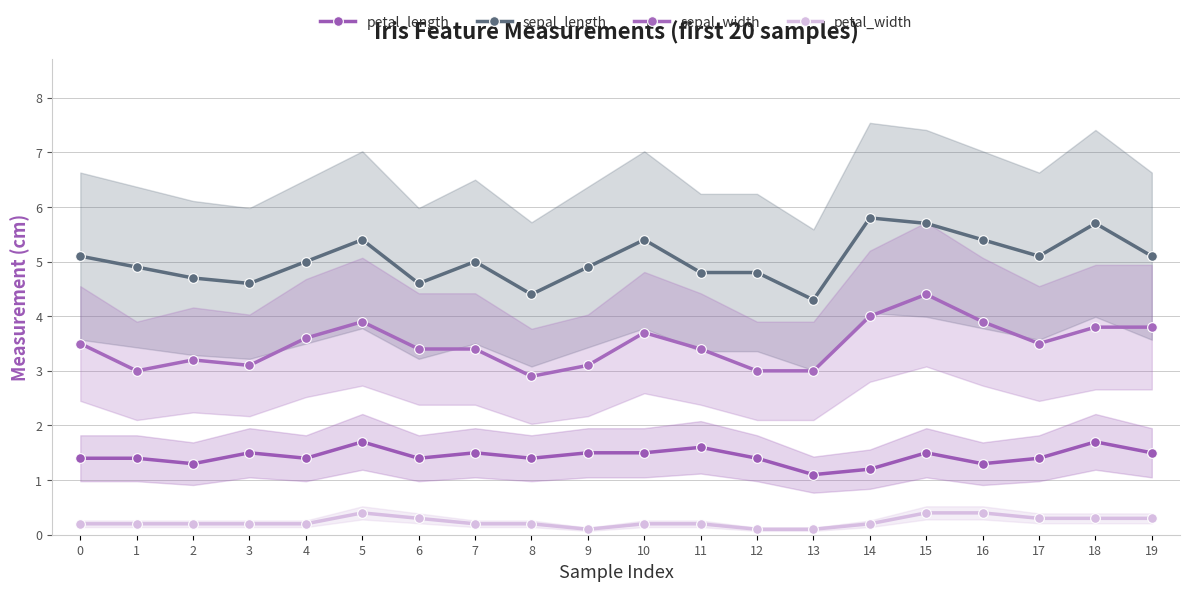

How many interior local peaks does the petal_width series have?

1